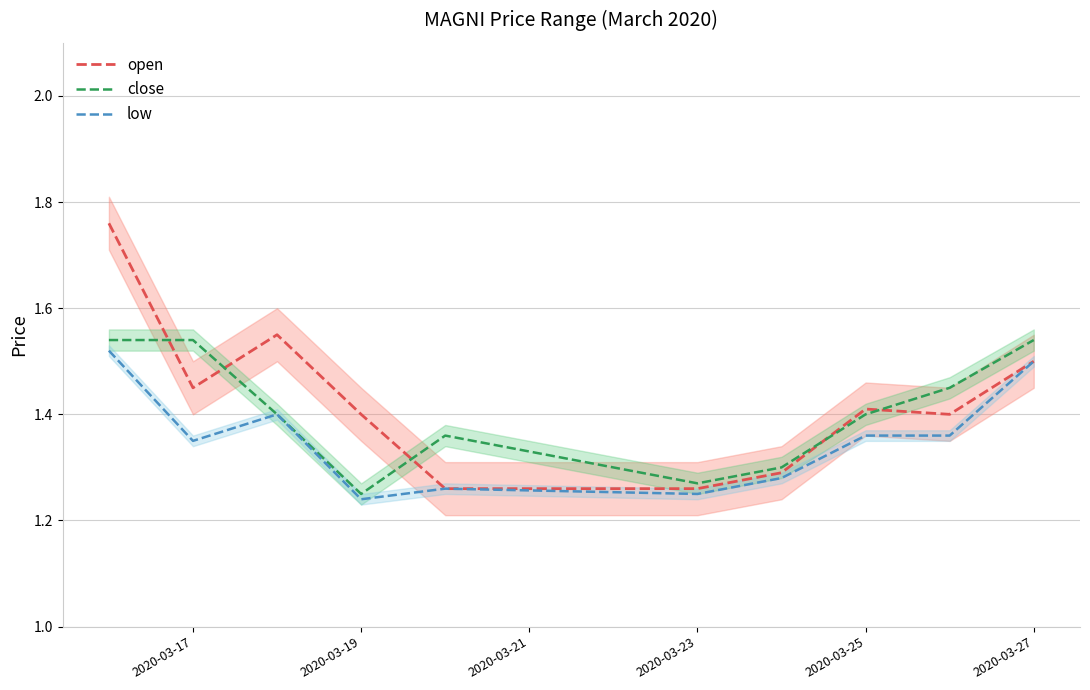

What is the difference between the maximum and minimum values in the open series?

0.5